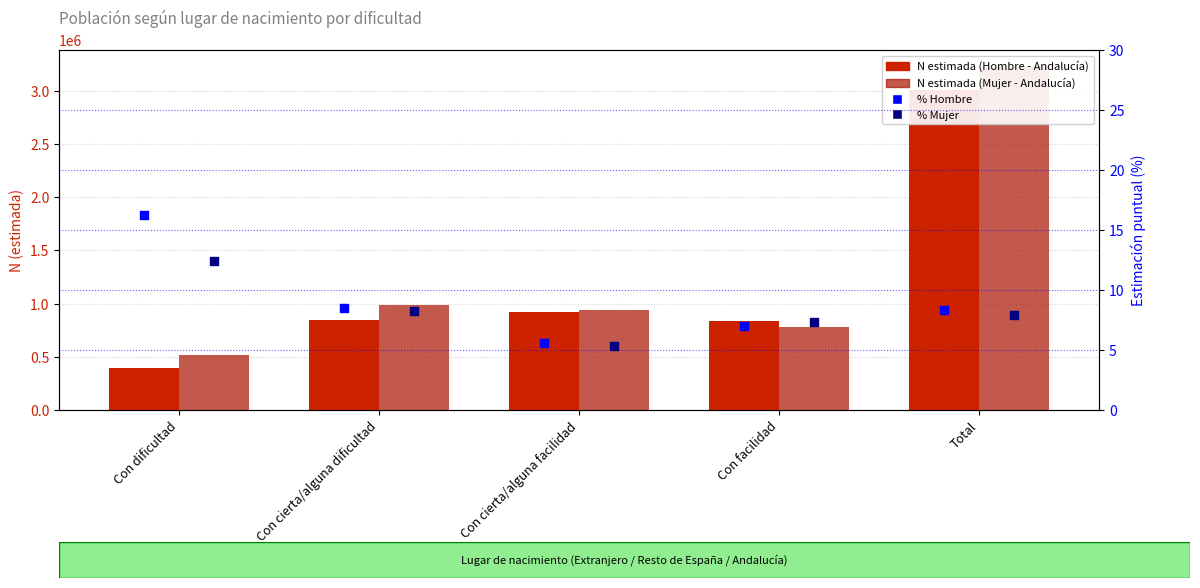

Which series has the widest spread of Y values?

N estimada (Mujer - Andalucía)